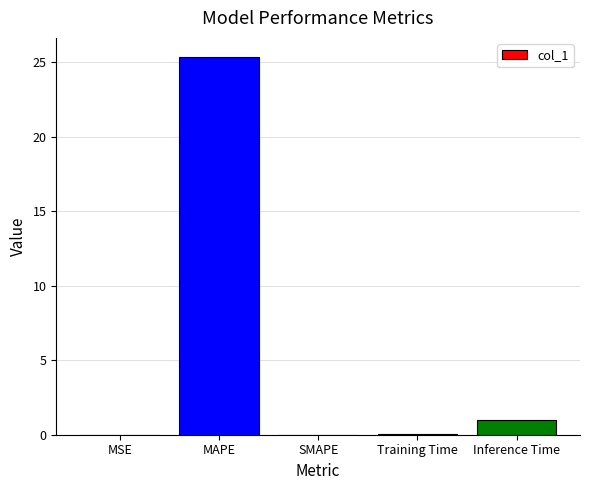

Which label corresponds to the largest value in the chart?

MAPE